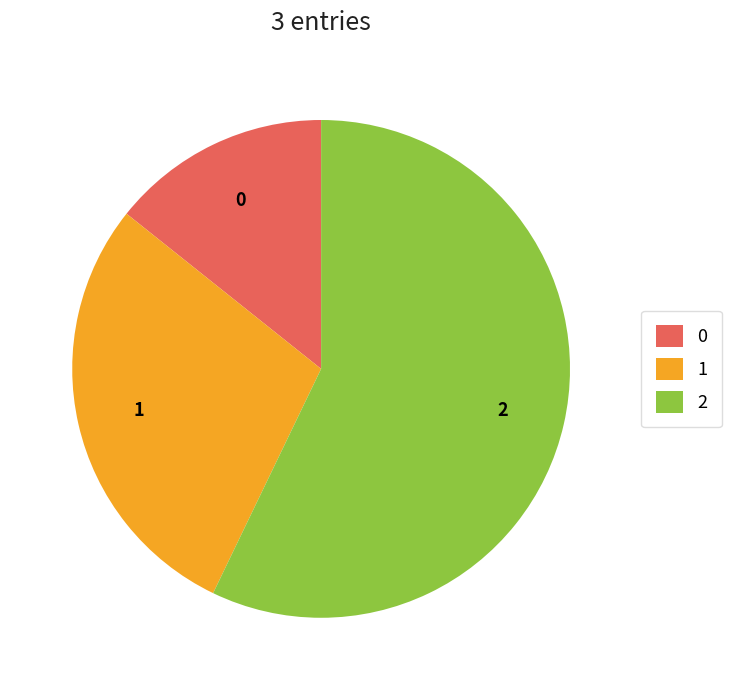

Is there a majority slice in this chart?

Yes